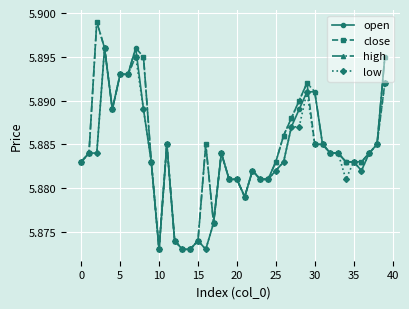

Which series ends up on top after the final intersection of open and close?

open